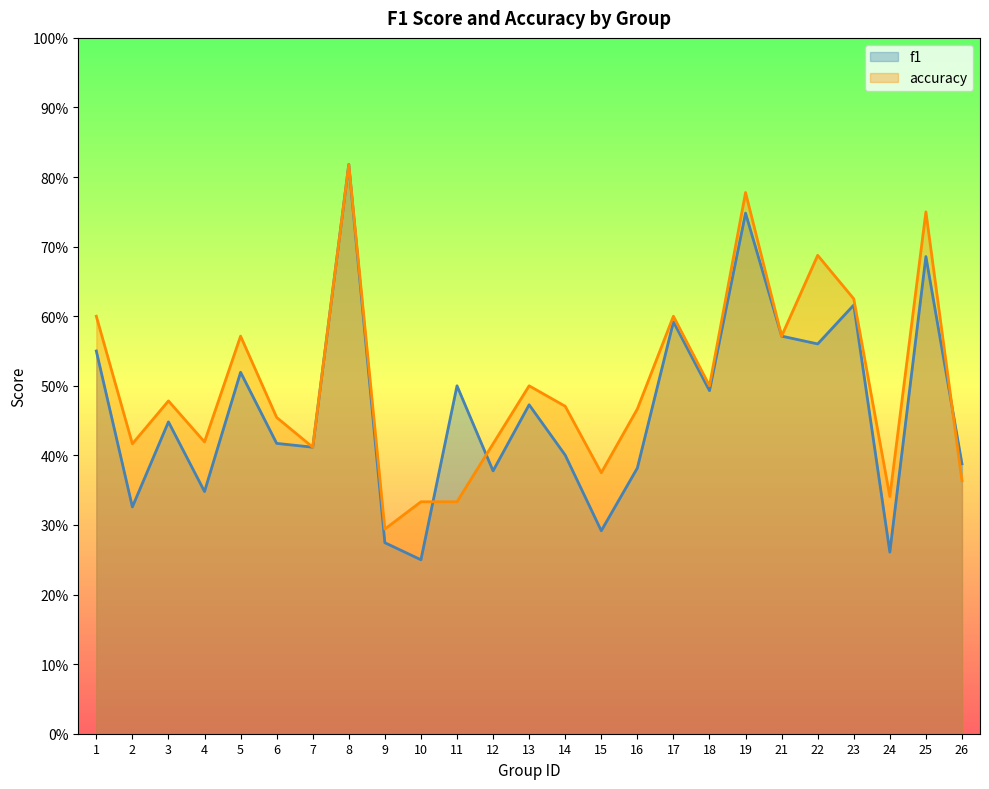

Rank the series at 4 from lowest to highest value.

f1, accuracy